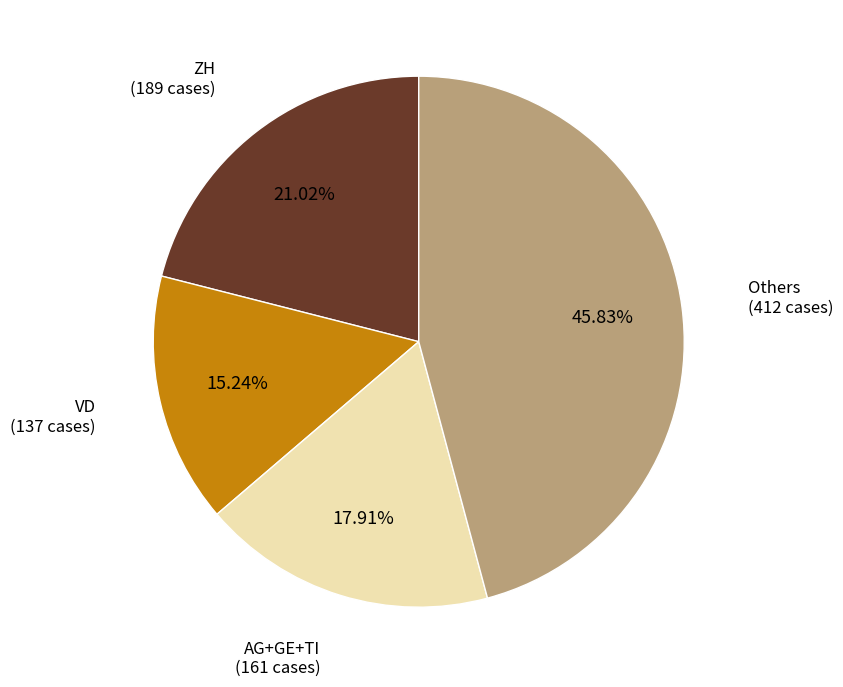

Is there any slice that represents more than half of the pie?

No